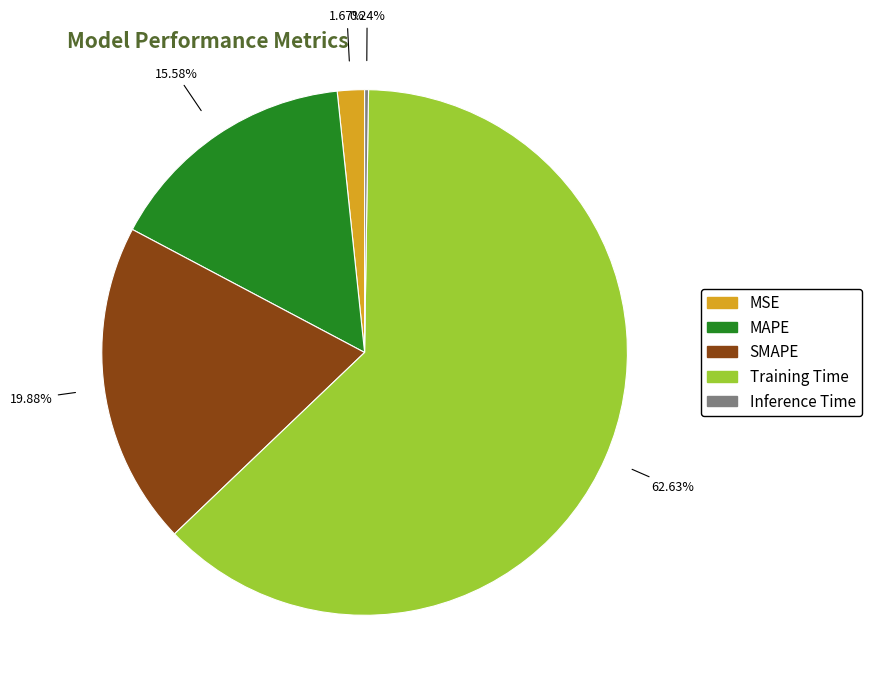

Which slice is the largest?

Training Time